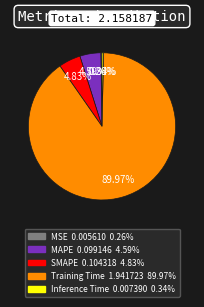

Between Training Time and Inference Time, which is larger?

Training Time